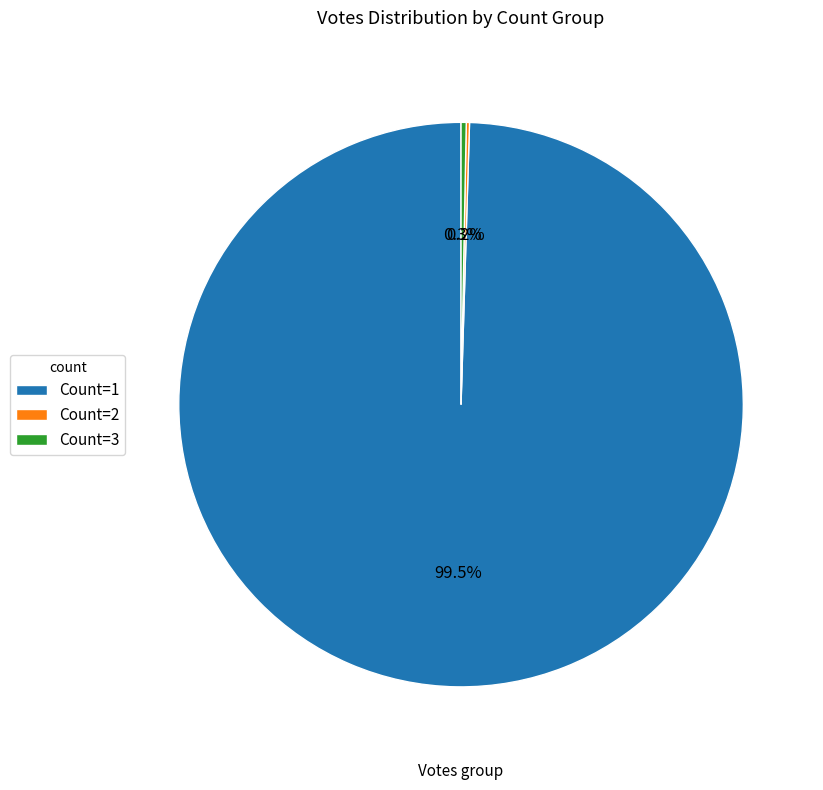

Does Count=3 account for over 50% of the chart?

No